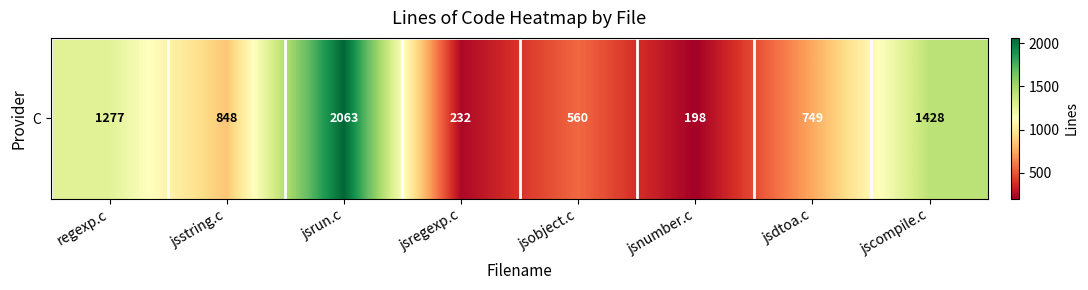

Approximately how many times larger is the value at jsregexp.c compared to jsobject.c?

0.4